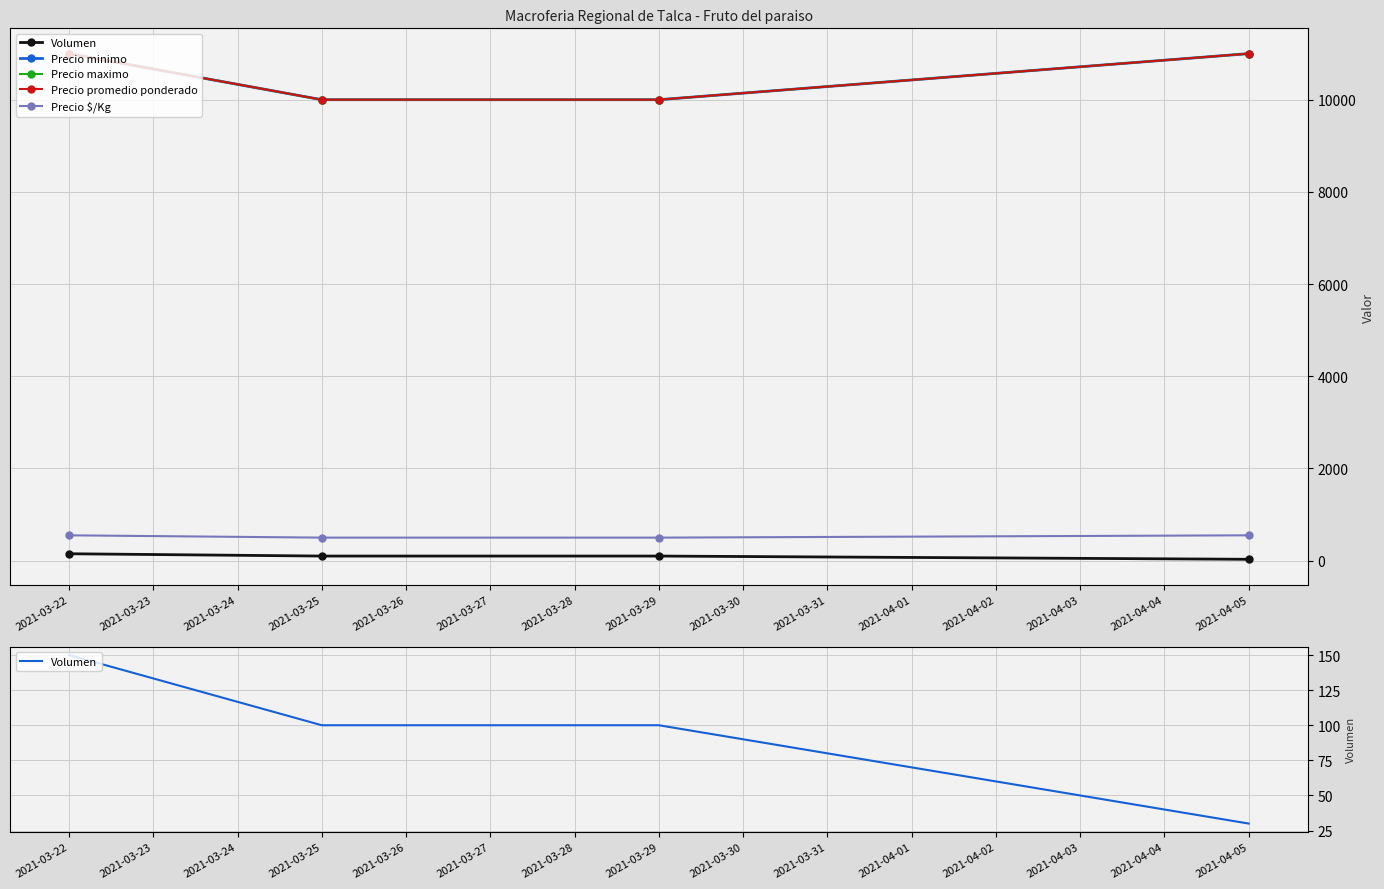

What is the average value of the Precio maximo series?

10500